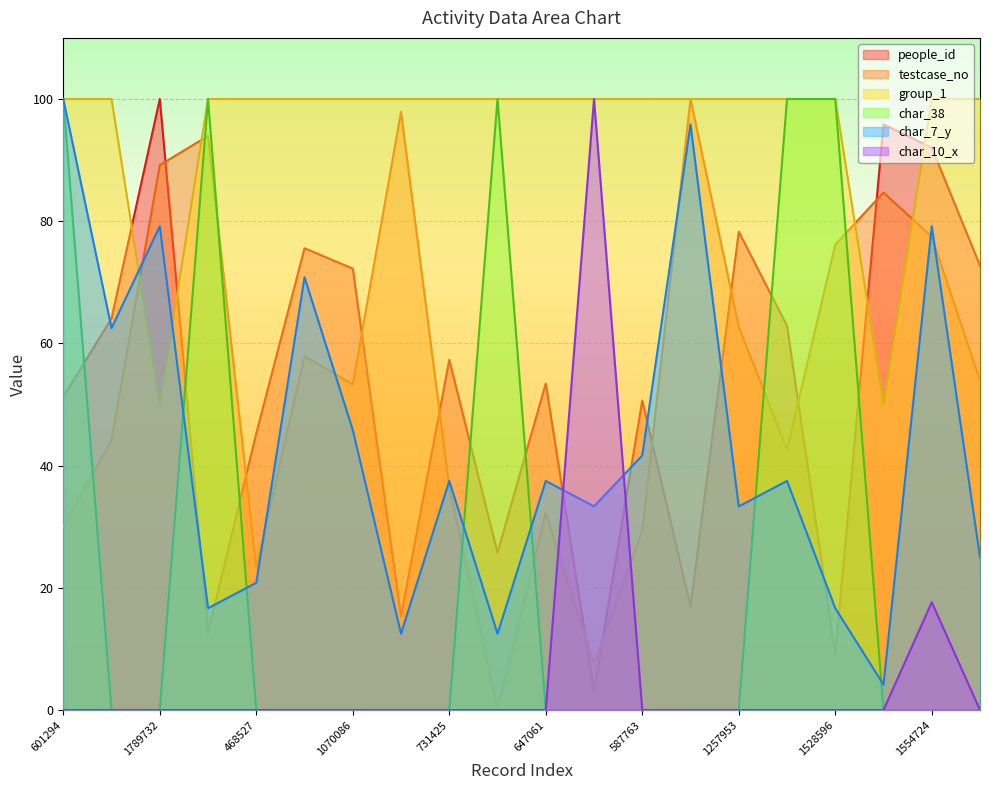

Reading left to right, list all the values displayed in this chart.

people_id: 601294=51.3	886508=64.1	1789732=100.0	1885601=12.7	468527=45.3	1161805=75.6	1070086=72.2	1964716=15.4	731425=57.3	3527=25.8	647061=53.4	153779=3.1	587763=50.7	2006970=17.0	1257953=78.3	856098=62.9	1528596=9.1	1699899=95.9	1554724=92.0	1081211=72.7
testcase_no: 601294=30.0	886508=44.2	1789732=89.2	1885601=94.0	468527=23.3	1161805=57.9	1070086=53.3	1964716=97.9	731425=36.4	3527=0.2	647061=32.2	153779=7.7	587763=29.3	2006970=100.0	1257953=62.7	856098=42.7	1528596=76.2	1699899=84.7	1554724=77.5	1081211=53.9
group_1: 601294=100.0	886508=100.0	1789732=50.0	1885601=100.0	468527=100.0	1161805=100.0	1070086=100.0	1964716=100.0	731425=100.0	3527=100.0	647061=100.0	153779=100.0	587763=100.0	2006970=100.0	1257953=100.0	856098=100.0	1528596=100.0	1699899=50.0	1554724=100.0	1081211=100.0
char_38: 601294=100.0	886508=0.0	1789732=0.0	1885601=100.0	468527=0.0	1161805=0.0	1070086=0.0	1964716=0.0	731425=0.0	3527=100.0	647061=0.0	153779=0.0	587763=0.0	2006970=0.0	1257953=0.0	856098=100.0	1528596=100.0	1699899=0.0	1554724=0.0	1081211=0.0
char_7_y: 601294=100.0	886508=62.5	1789732=79.2	1885601=16.7	468527=20.8	1161805=70.8	1070086=45.8	1964716=12.5	731425=37.5	3527=12.5	647061=37.5	153779=33.3	587763=41.7	2006970=95.8	1257953=33.3	856098=37.5	1528596=16.7	1699899=4.2	1554724=79.2	1081211=25.0
char_10_x: 601294=0.0	886508=0.0	1789732=0.0	1885601=0.0	468527=0.0	1161805=0.0	1070086=0.0	1964716=0.0	731425=0.0	3527=0.0	647061=0.0	153779=100.0	587763=0.0	2006970=0.0	1257953=0.0	856098=0.0	1528596=0.0	1699899=0.0	1554724=17.6	1081211=0.0